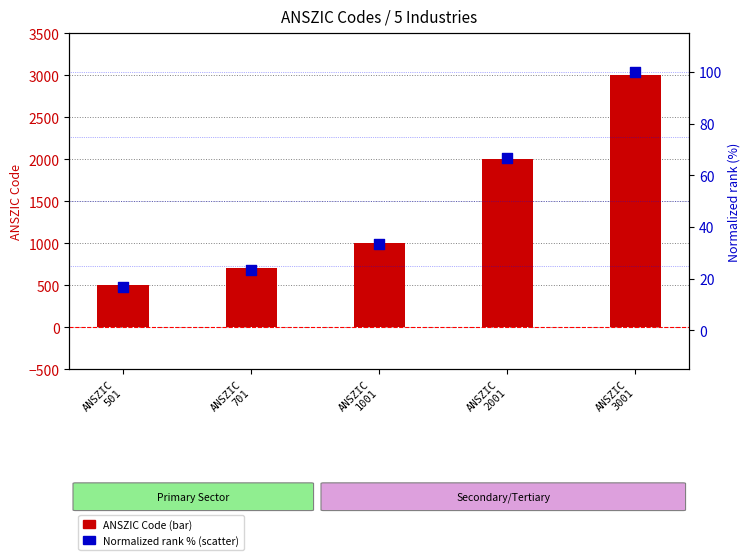

At how many categories does at least one series exceed 1969?

2